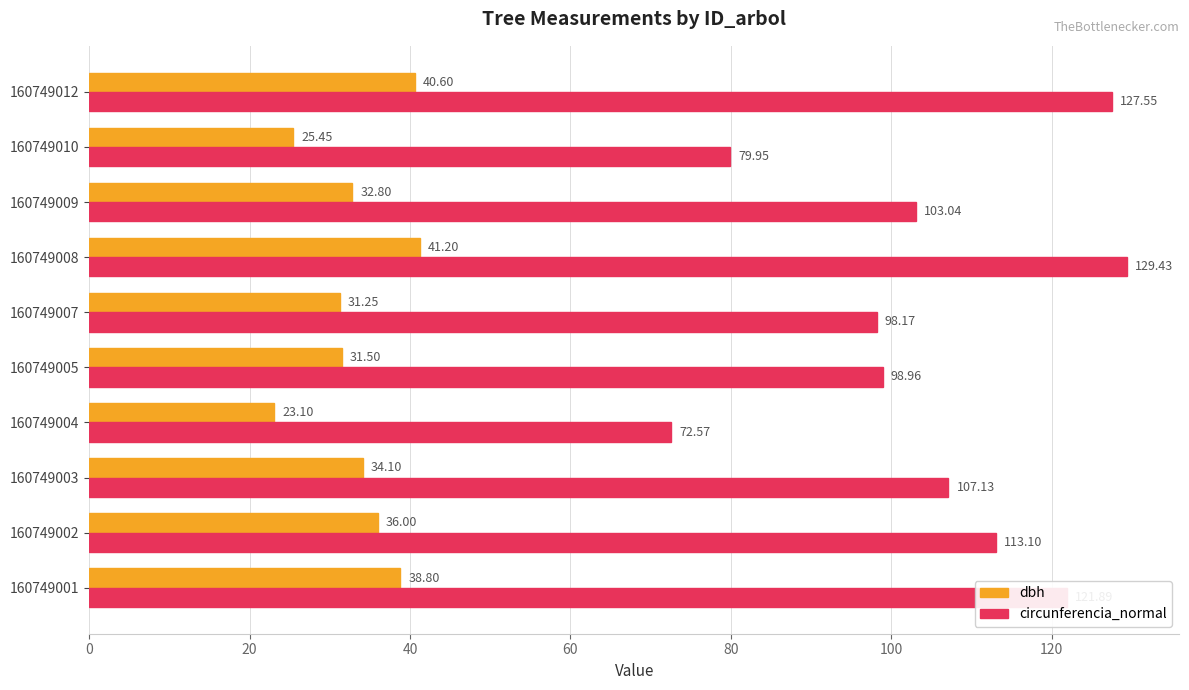

What is the sum of all dbh values?

334.8